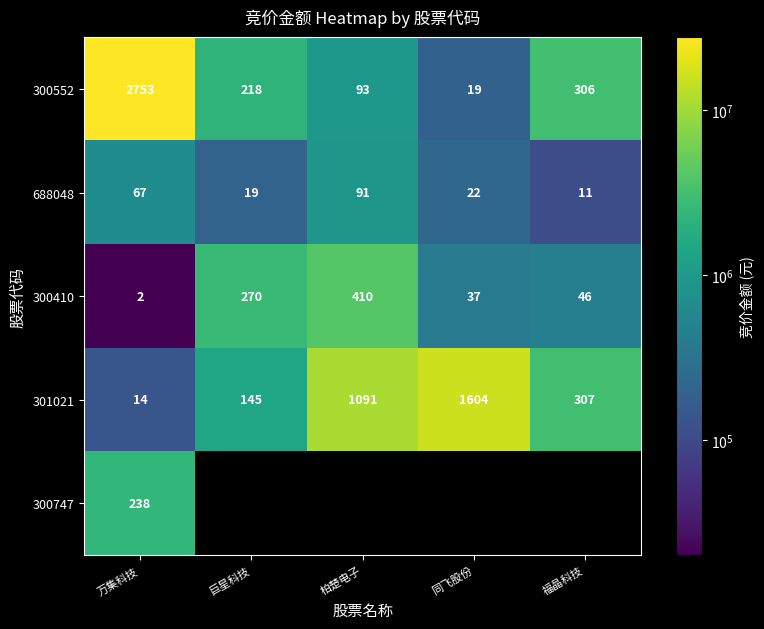

At 万集科技, list the series in order from smallest to largest.

300410, 301021, 688048, 300747, 300552